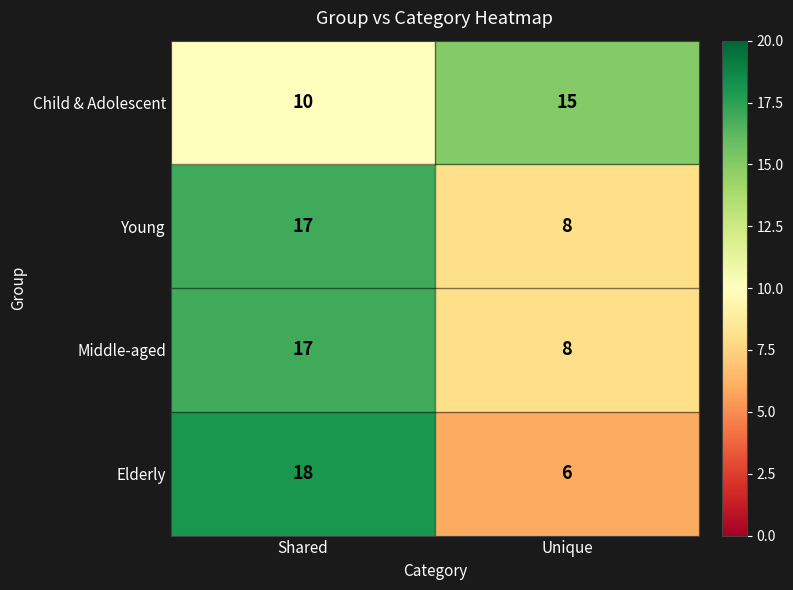

What is the difference between the Young values at Unique and Shared?

9